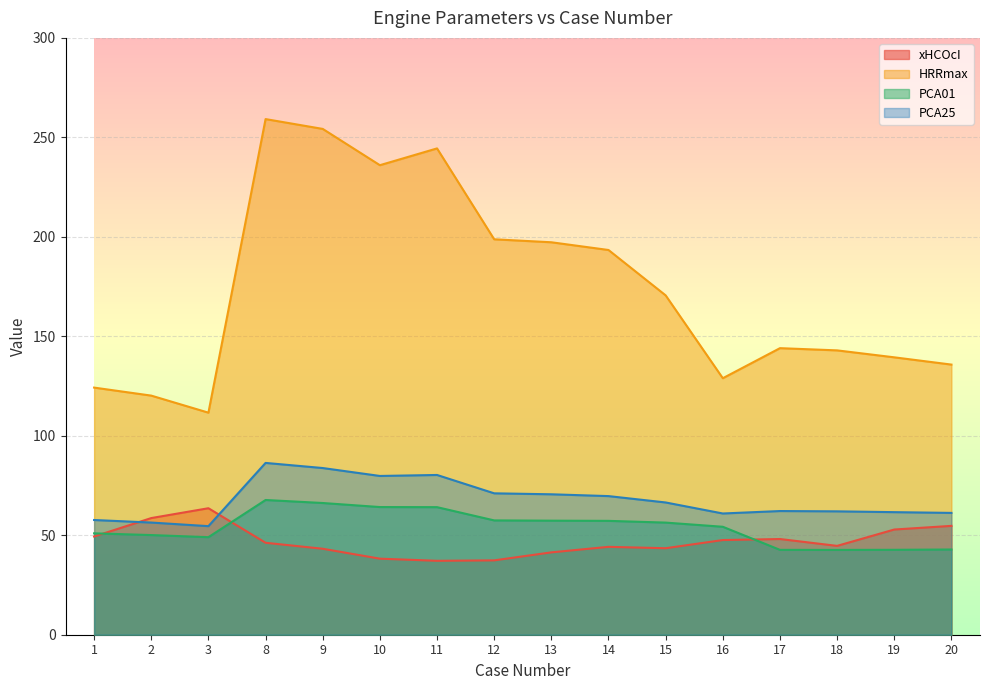

Reading left to right, transcribe all the data shown in this chart.

xHCOcI: 1=49.4	2=58.6	3=63.6	8=46.2	9=43.2	10=38.2	11=37.2	12=37.4	13=41.4	14=44.2	15=43.5	16=47.6	17=48.1	18=44.7	19=52.9	20=54.7
HRRmax: 1=124.2	2=120.2	3=111.6	8=259.2	9=254.2	10=236.0	11=244.4	12=198.8	13=197.3	14=193.4	15=170.6	16=128.9	17=144.0	18=142.9	19=139.4	20=135.8
PCA01: 1=51.0	2=50.1	3=49.0	8=67.7	9=66.2	10=64.2	11=64.1	12=57.5	13=57.3	14=57.2	15=56.4	16=54.3	17=42.7	18=42.6	19=42.7	20=42.8
PCA25: 1=57.7	2=56.4	3=54.6	8=86.4	9=83.8	10=79.8	11=80.3	12=71.1	13=70.6	14=69.7	15=66.5	16=60.9	17=62.2	18=62.0	19=61.6	20=61.2